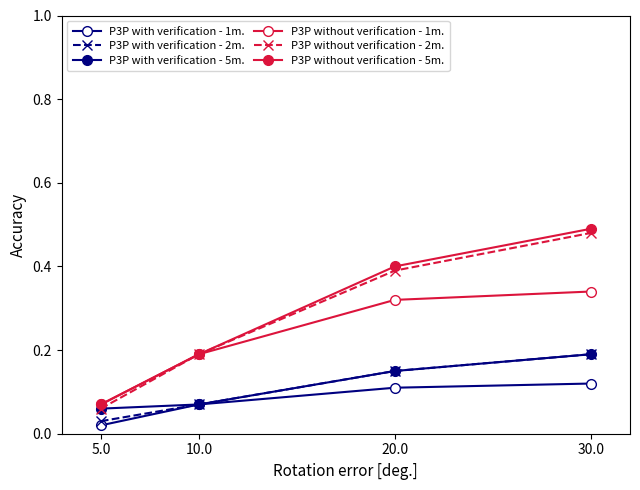

Is it true that P3P with verification - 5m. equals 0.2 at 30.0?

True